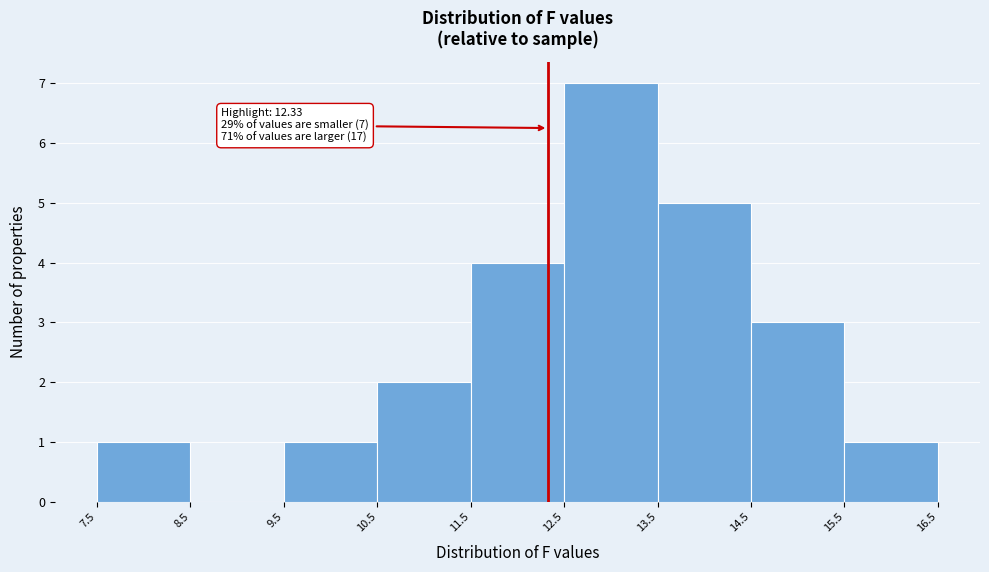

Which range on the x-axis has the tallest bar?

12.5 to 13.5